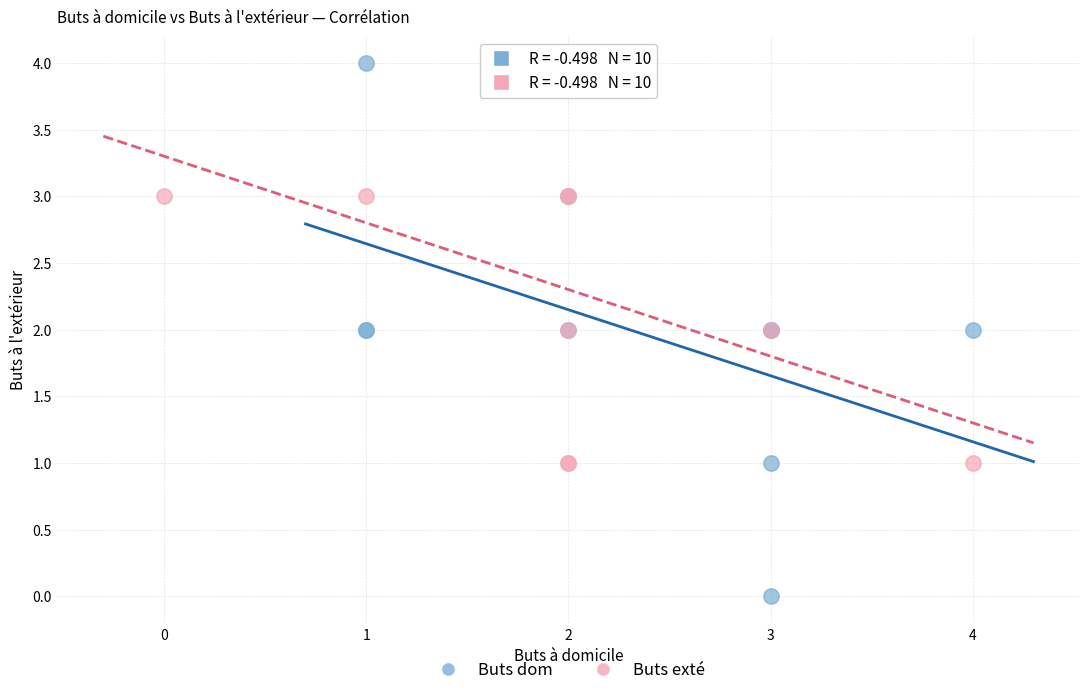

Which series has the widest spread of Y values?

Buts dom